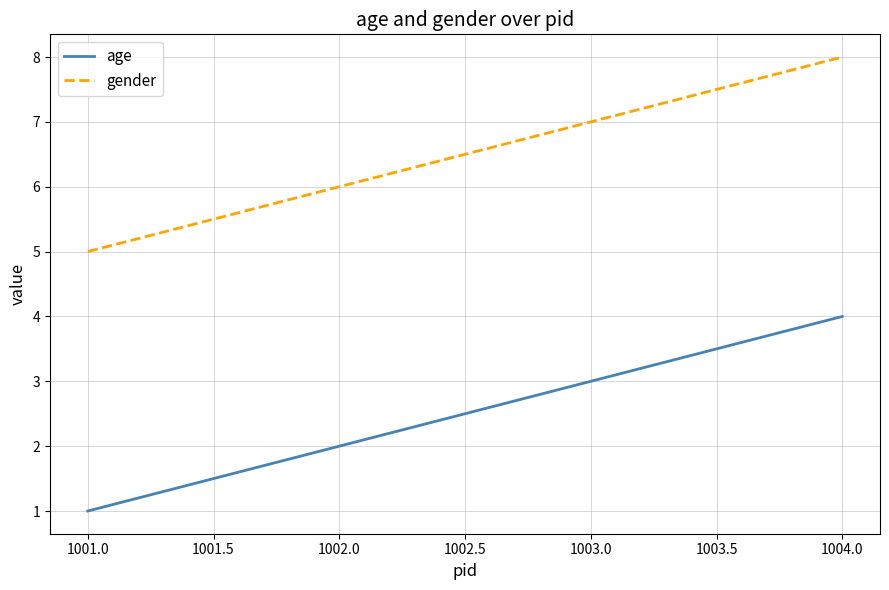

What position from the left is 1001.0?

1